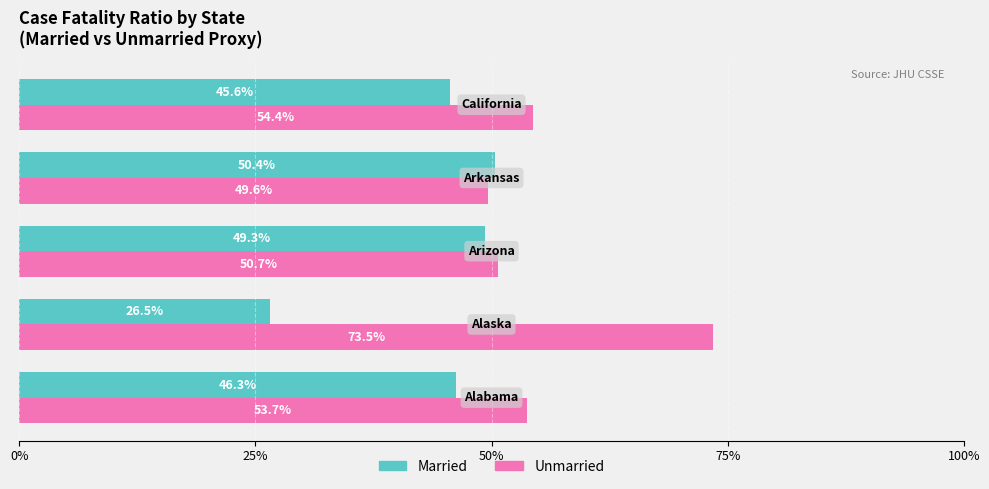

List the series in order of their peak value, lowest first.

Married, Unmarried